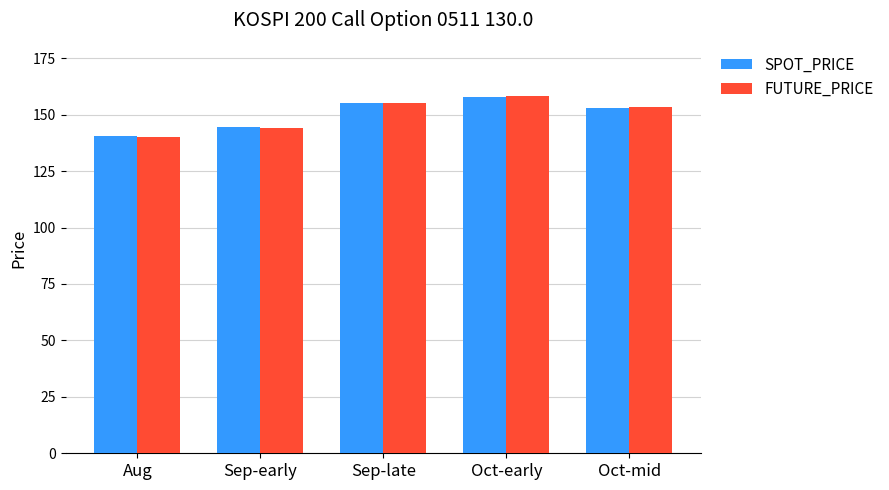

What is the maximum value for SPOT_PRICE?

157.8